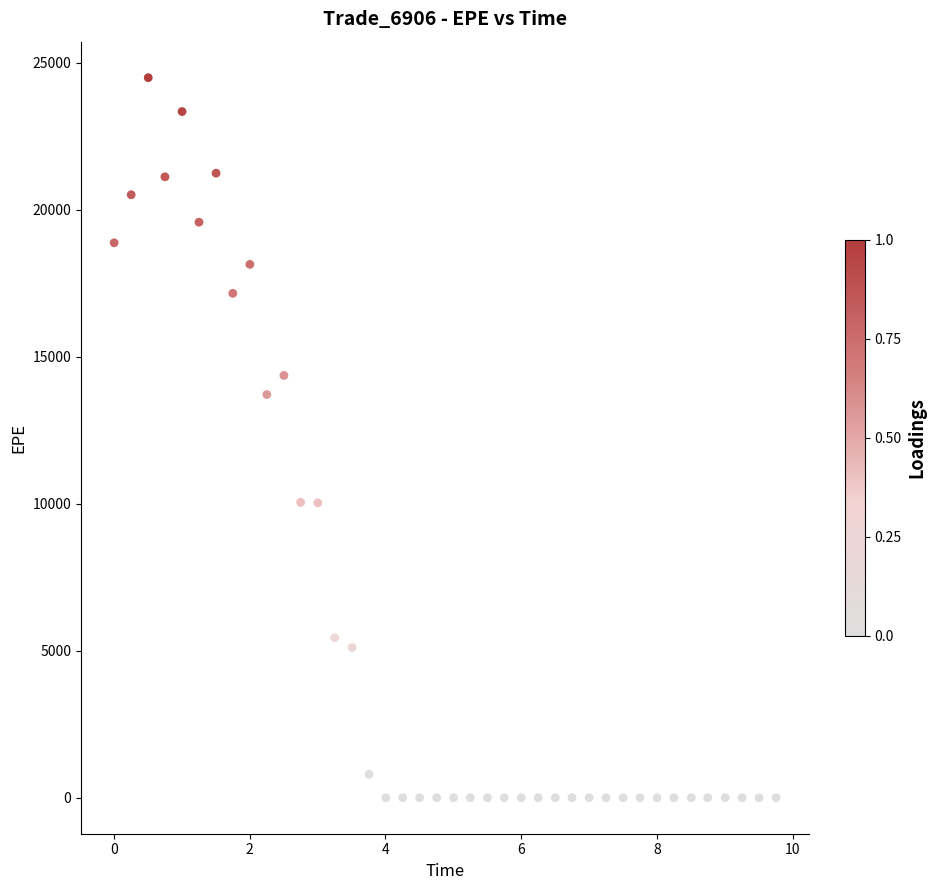

What is the range of Y values (max minus min)?

24485.0